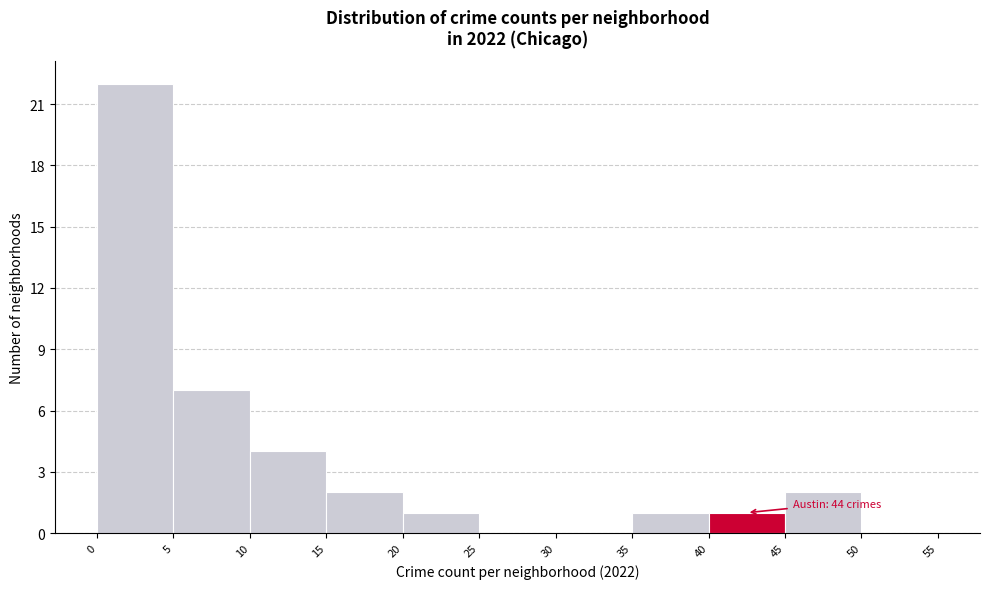

Which range on the x-axis has the tallest bar?

0 to 5